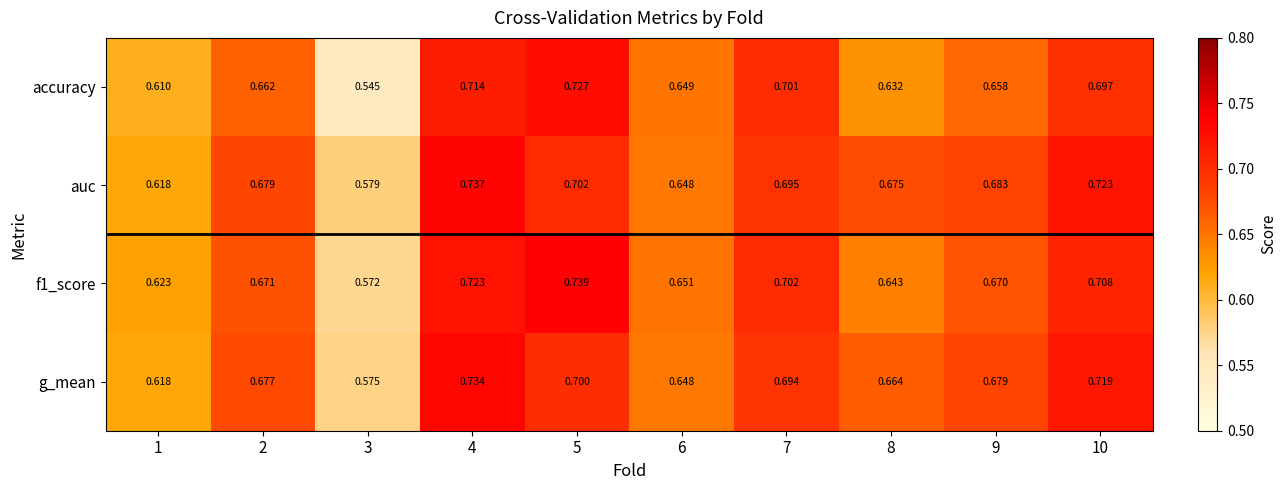

Is the value of f1_score at 3 greater than the value of accuracy at 1?

No